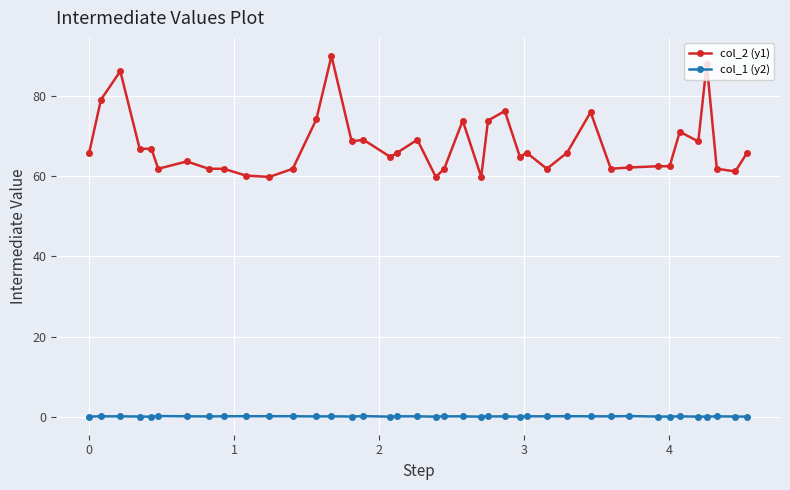

True or false: col_2 (y1) has more than 0 interior local peaks.

True